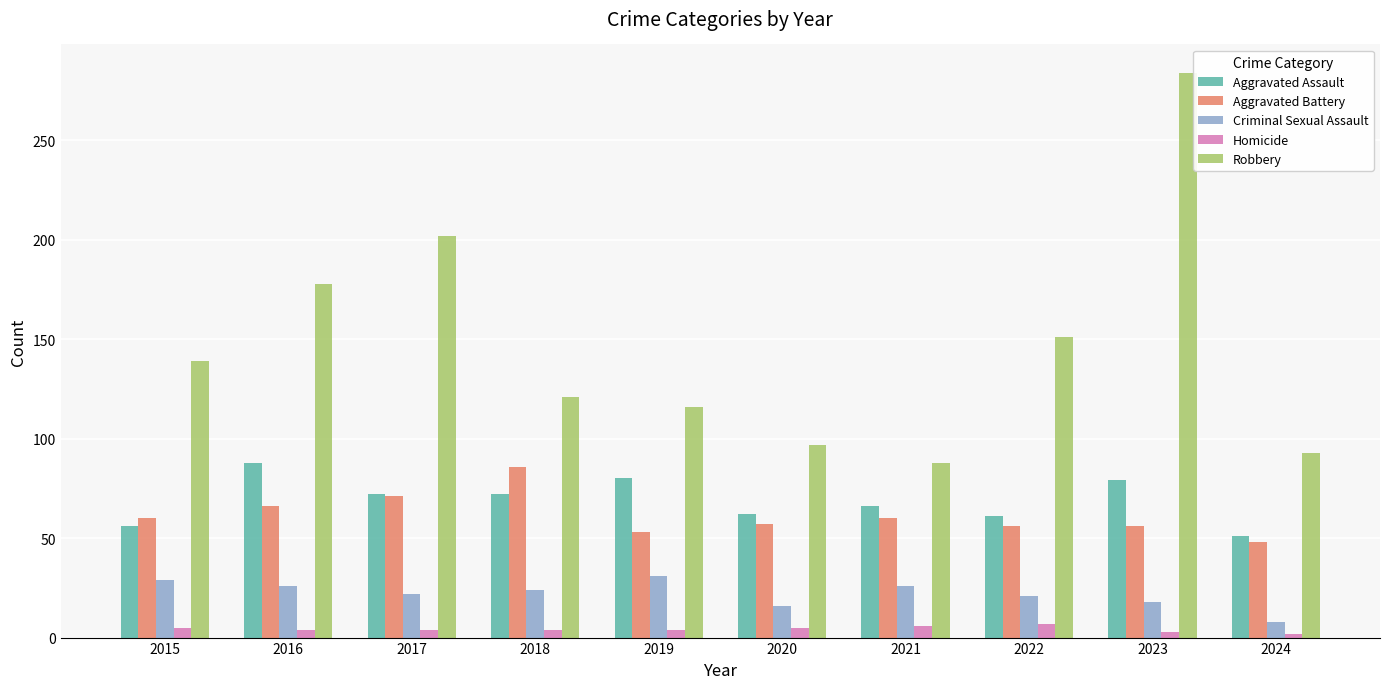

At which category does the chart reach its peak across all series?

2023